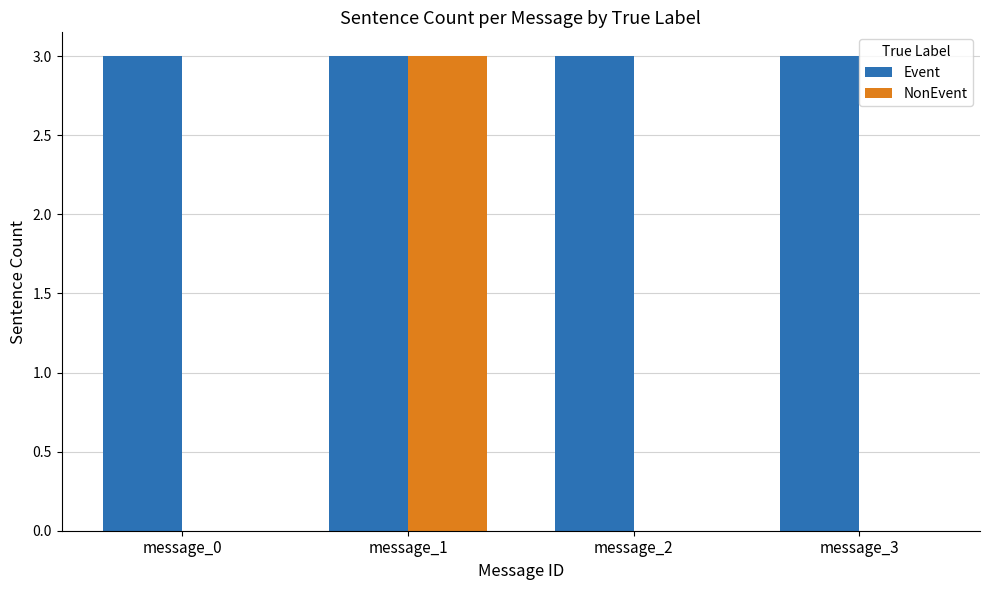

Count the number of categories in the chart.

4